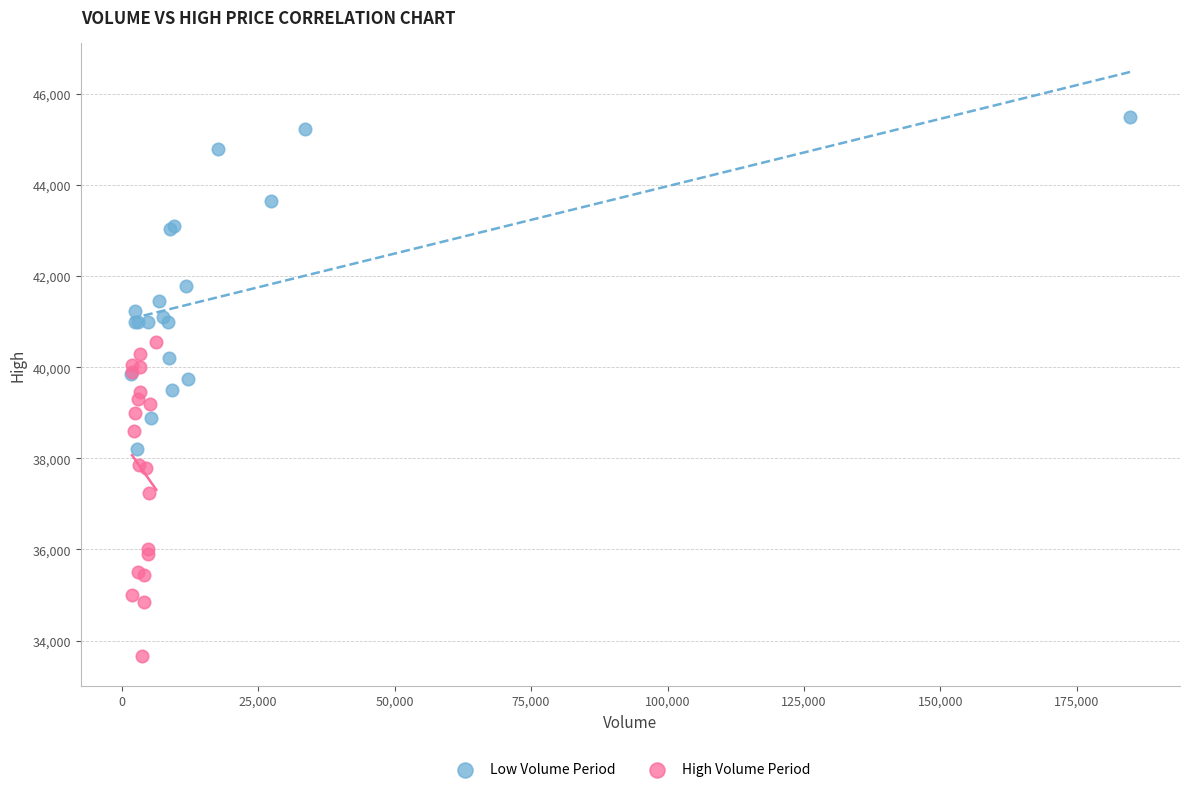

Which series reaches the maximum Y coordinate?

Low Volume Period